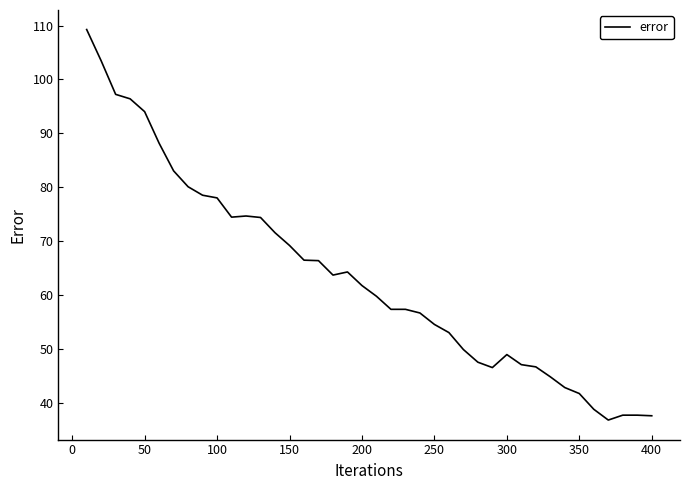

What is the difference between the maximum and minimum values?

72.4